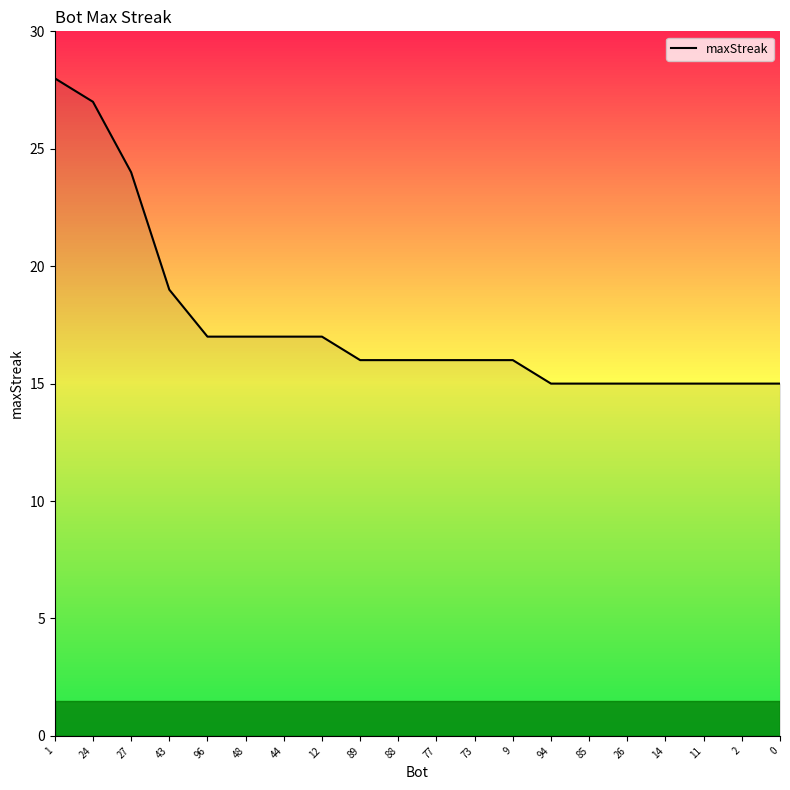

What is the smallest value displayed?

15